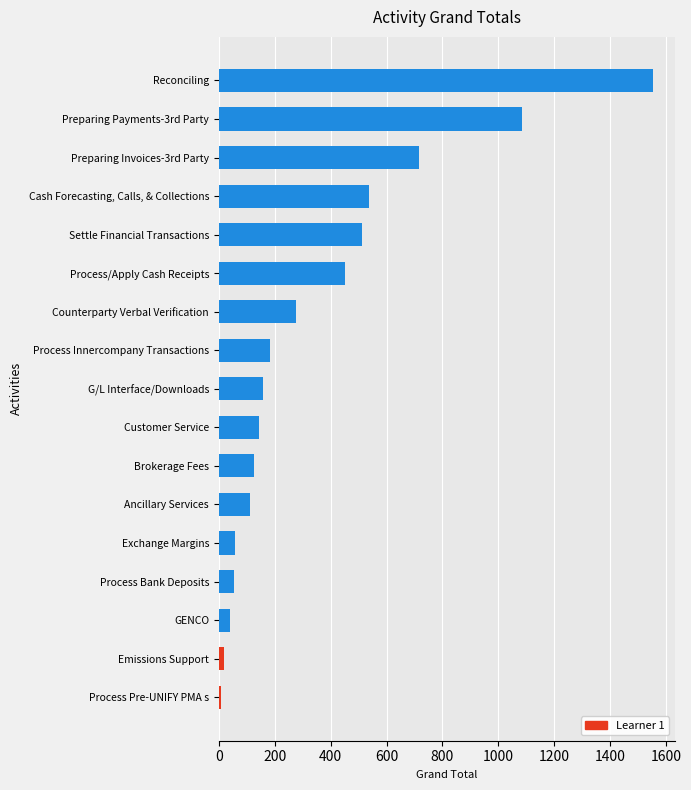

Approximately how many times larger is the value at Preparing Invoices-3rd Party compared to Preparing Payments-3rd Party?

0.7